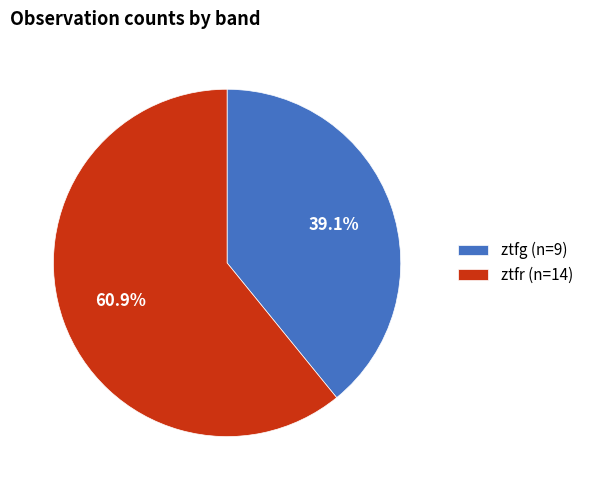

The ztfg slice represents 39% of the pie. True or false?

True